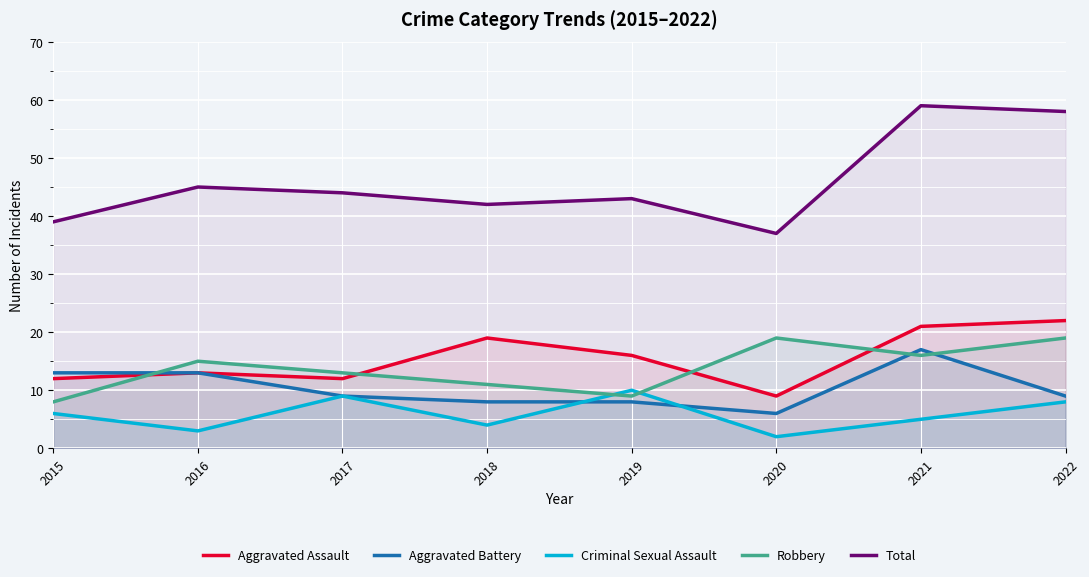

True or false: Robbery and Total cross at least once.

False